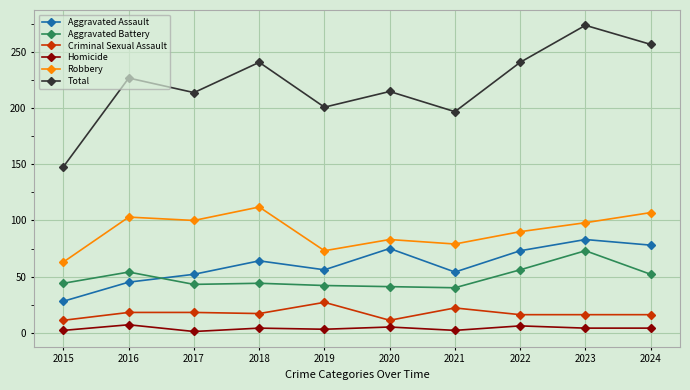

How many lines are shown in the chart?

6